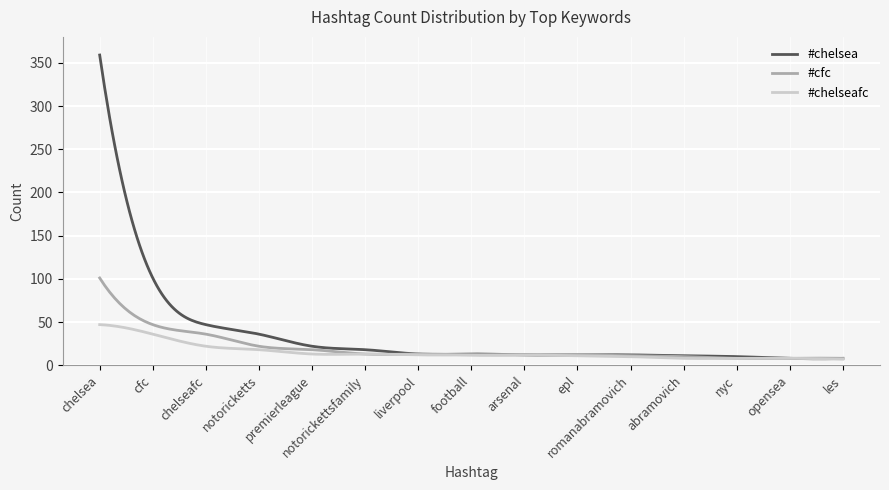

Rank the series by their maximum value, from highest to lowest.

#chelsea, #cfc, #chelseafc